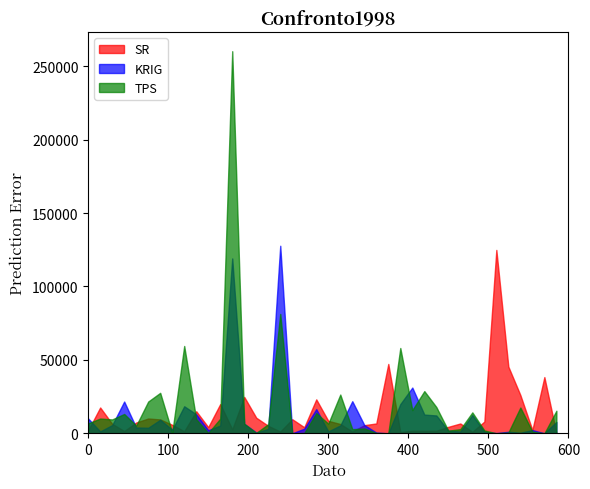

What is the value of the SR point at the 6th from the left?

10100